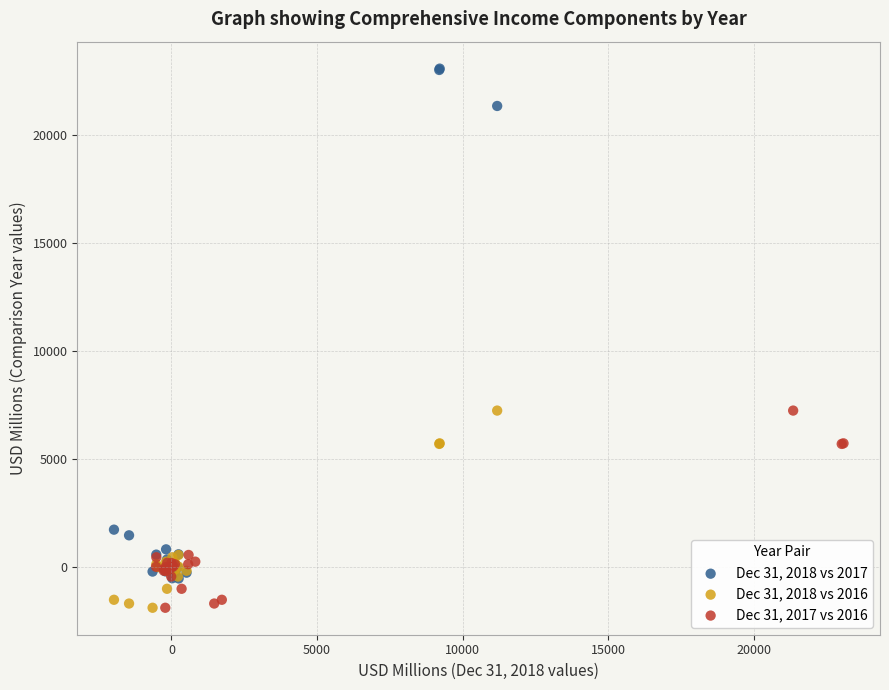

Which series has the largest Y range (max minus min)?

Dec 31, 2018 vs 2017